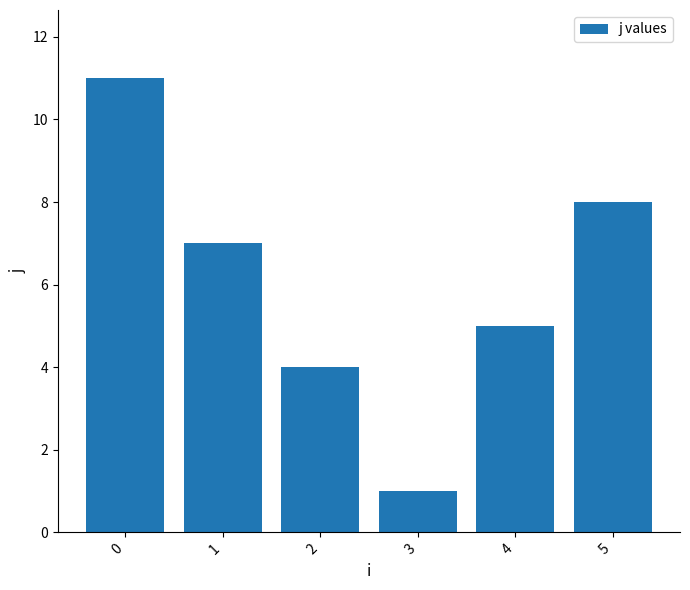

The value at 0 is 15. True or false?

False